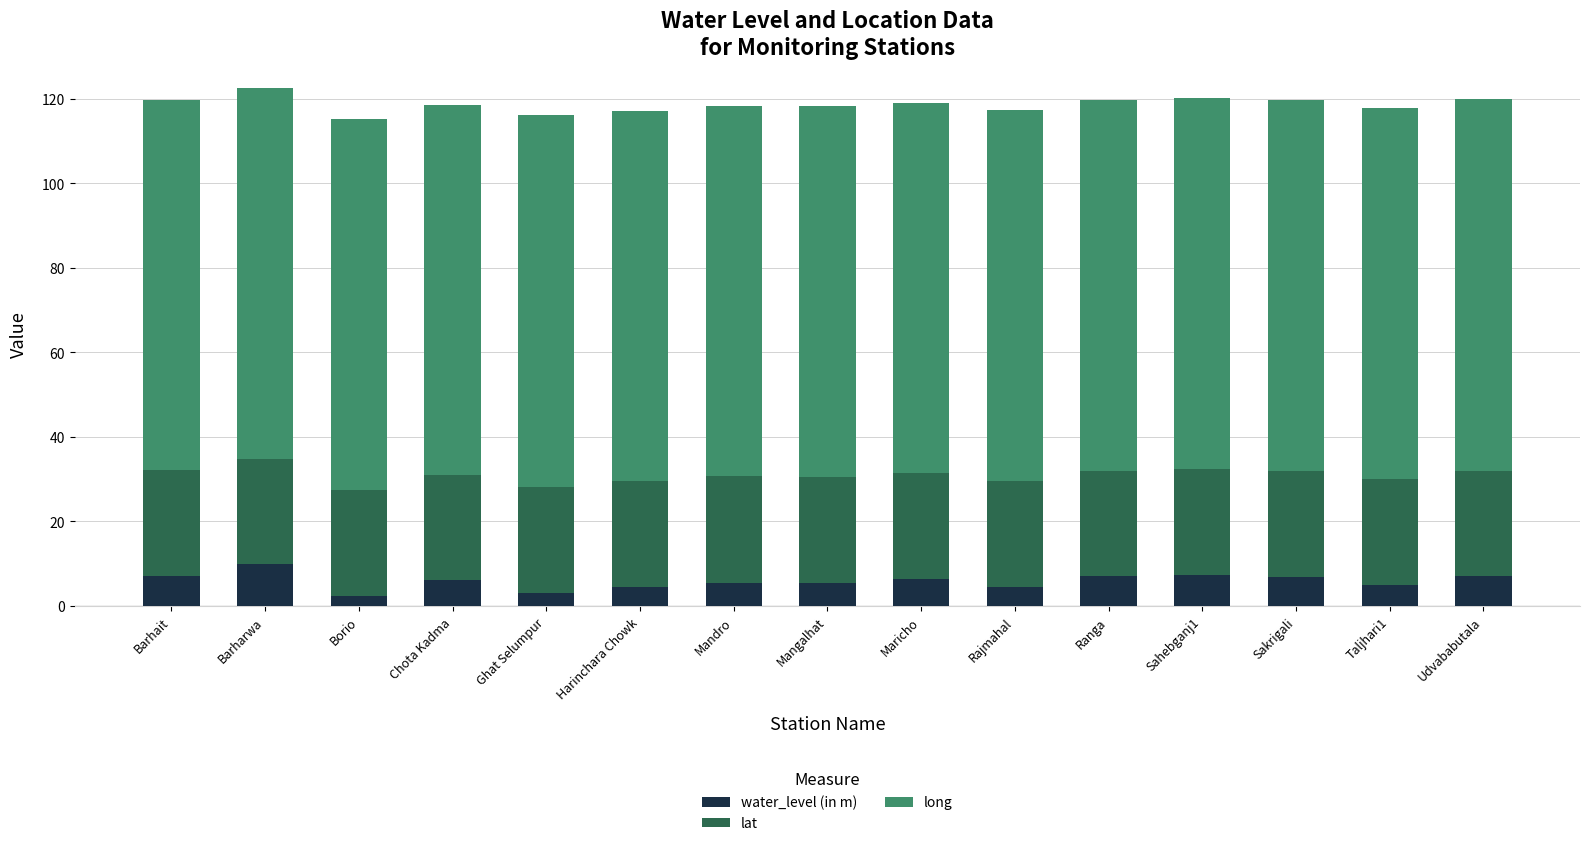

Are the bars grouped side by side (vs. stacked)?

No